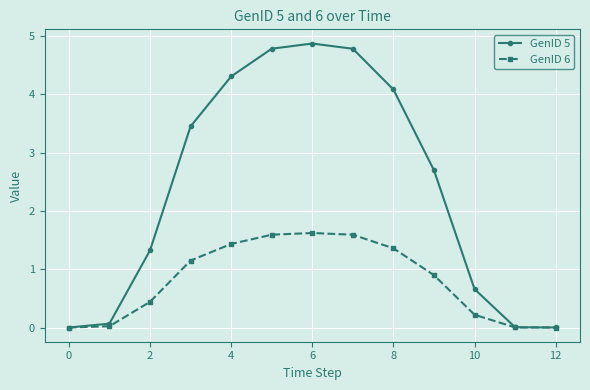

List the series in order of their peak value, lowest first.

GenID 6, GenID 5